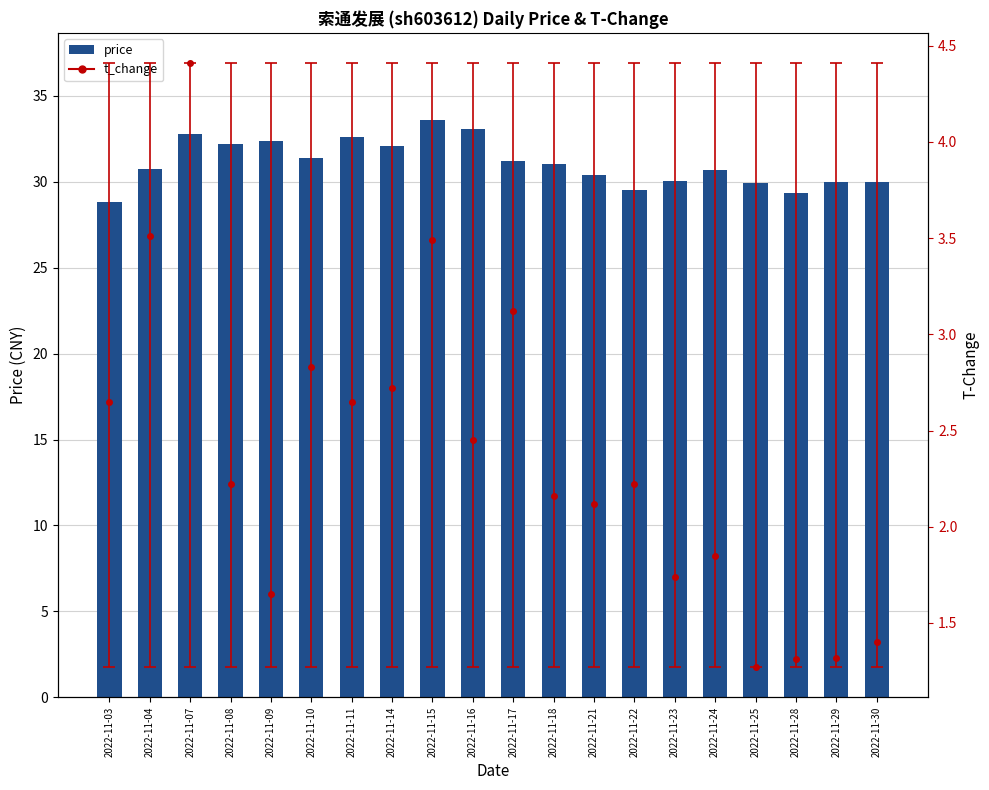

What value does the t_change_pts series have at 2022-11-24?

1.9